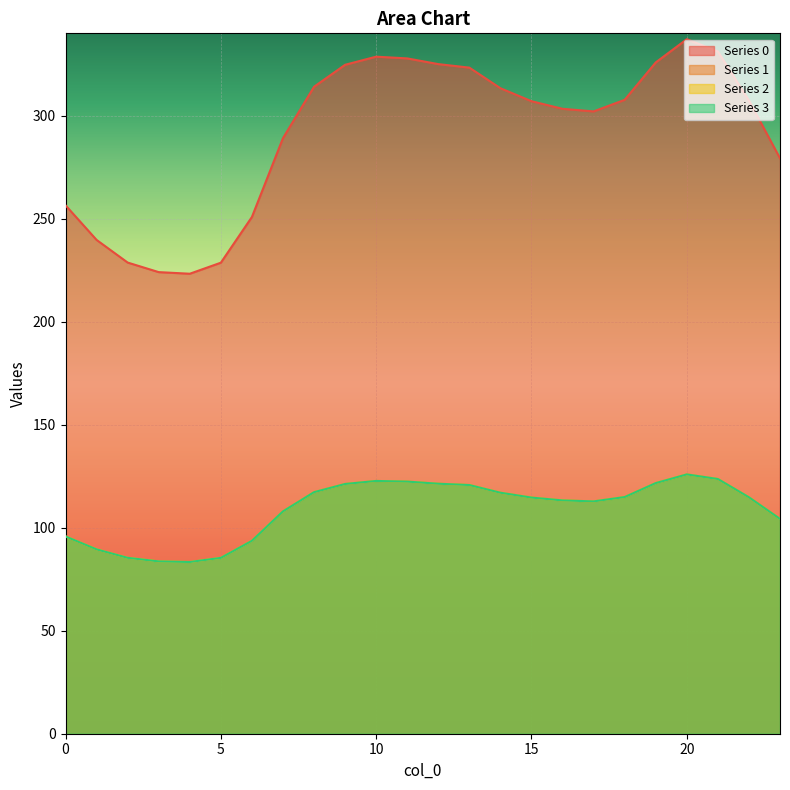

At how many categories does at least one series exceed 94?

24